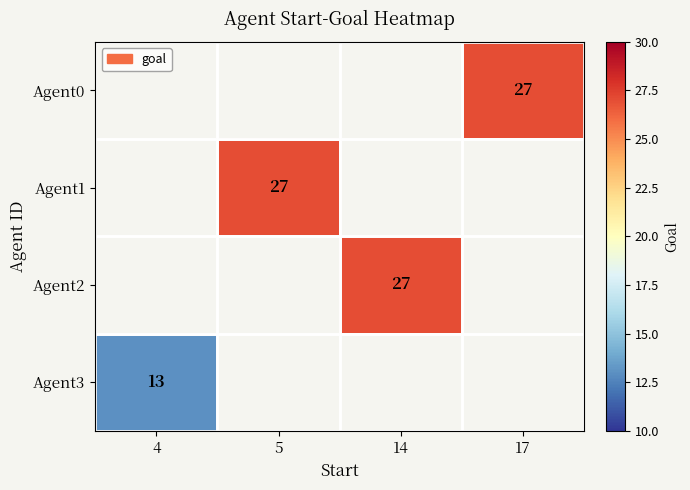

True or false: Agent3 has a value of 17 at 4.

False